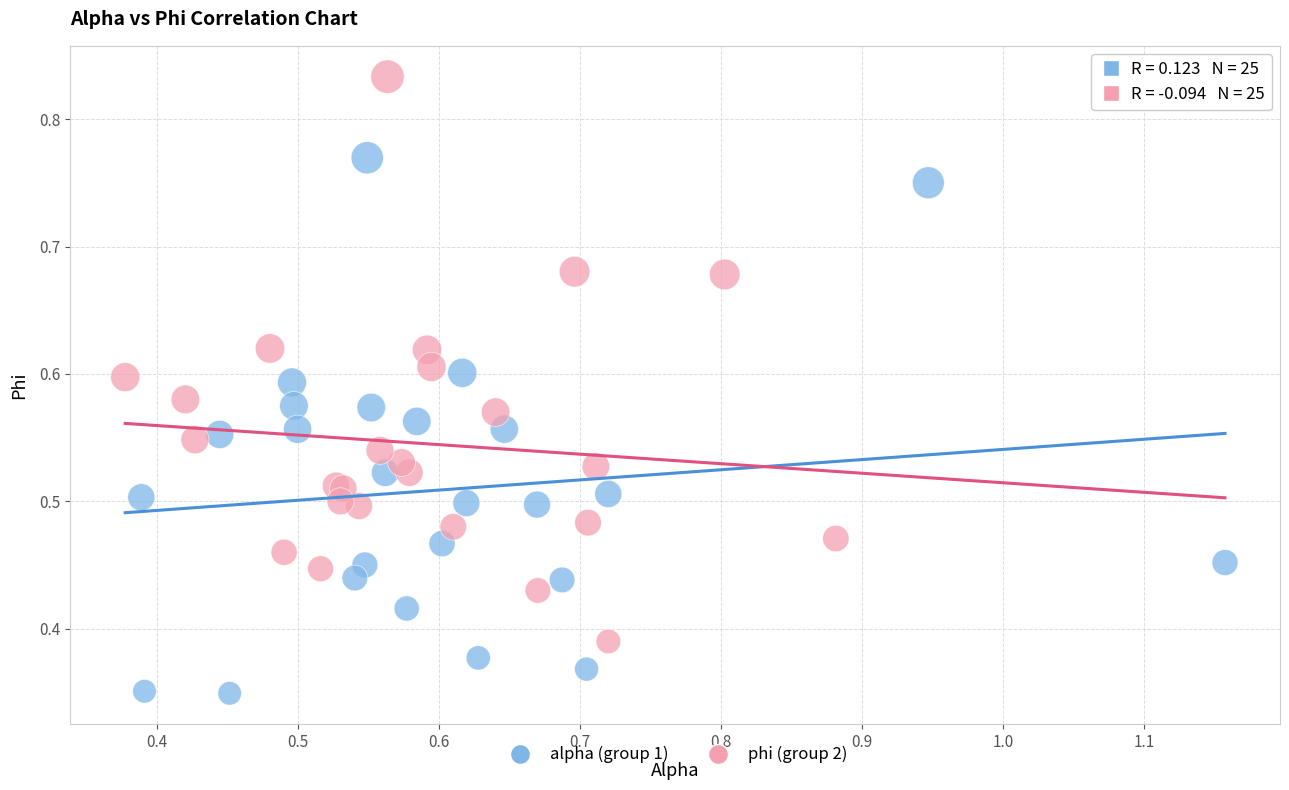

Which series reaches the minimum Y coordinate?

alpha (group 1)